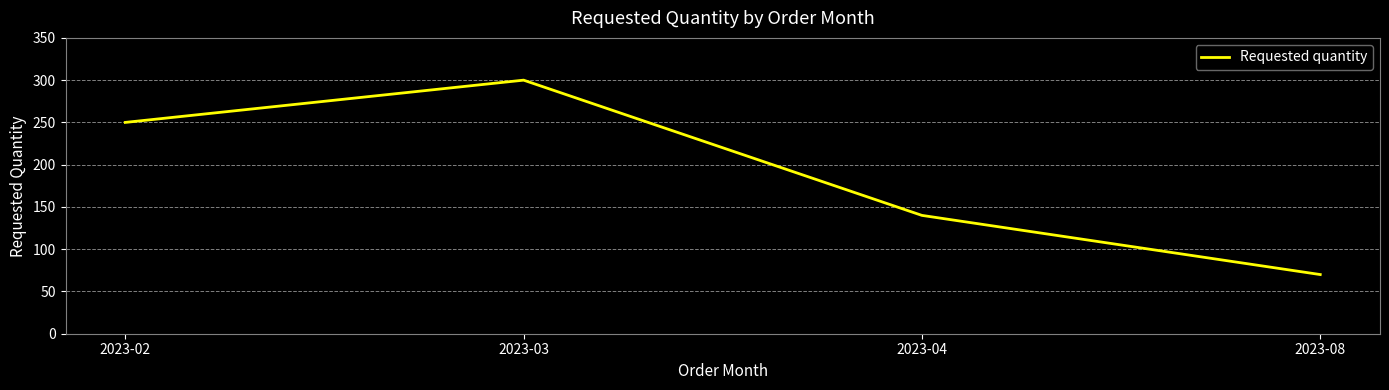

Rank the categories by value from highest to lowest.

2023-03, 2023-02, 2023-04, 2023-08